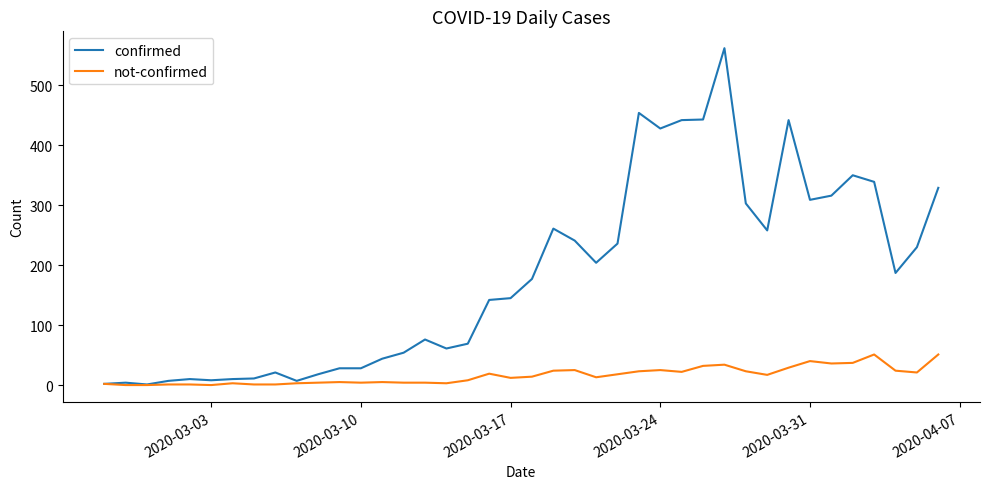

Which series has the widest spread of values?

confirmed